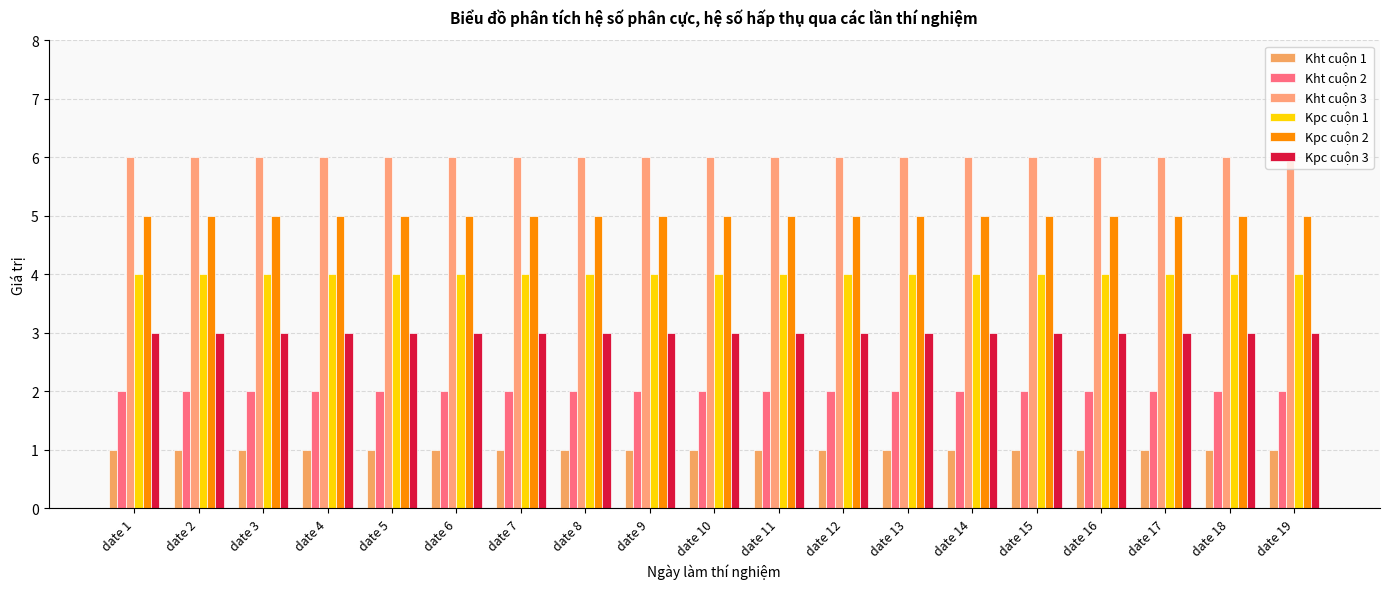

Does the chart contain any negative values?

No